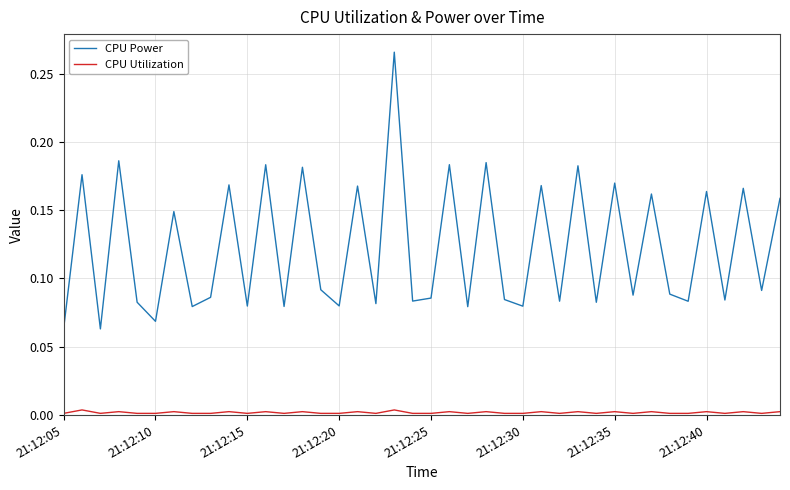

What are all the series names shown in the legend?

CPU Power, CPU Utilization